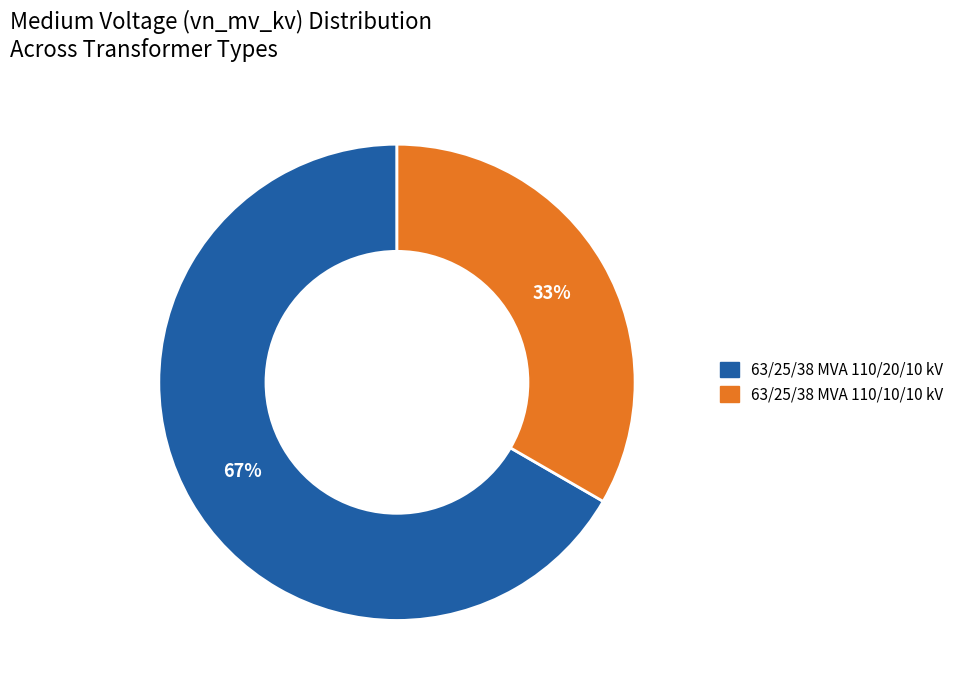

Combined, do 63/25/38 MVA 110/20/10 kV and 63/25/38 MVA 110/10/10 kV account for over 50%?

Yes